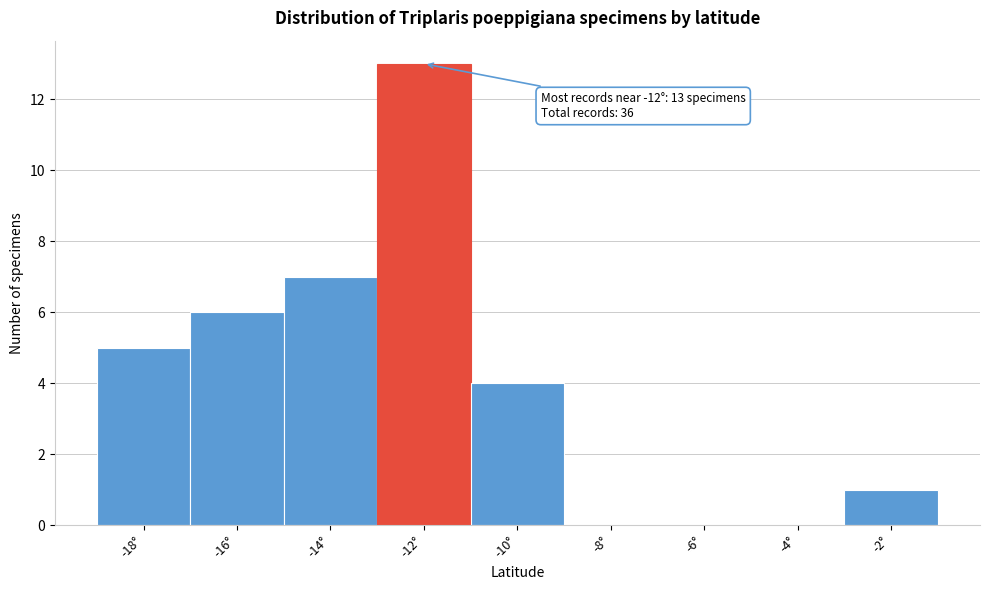

Which range on the x-axis has the tallest bar?

-13 to -11